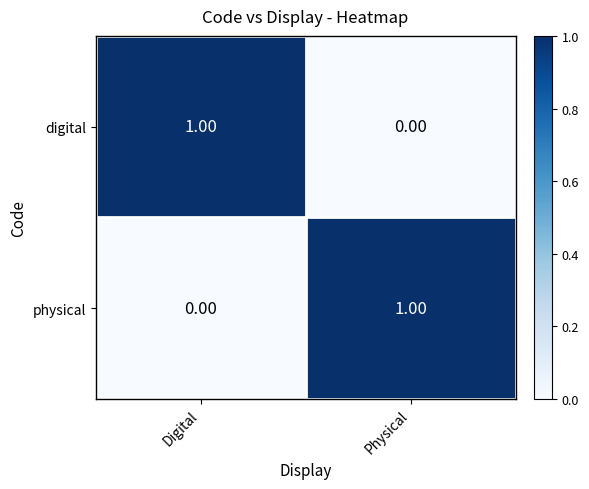

At which label is digital closest to 0?

Physical